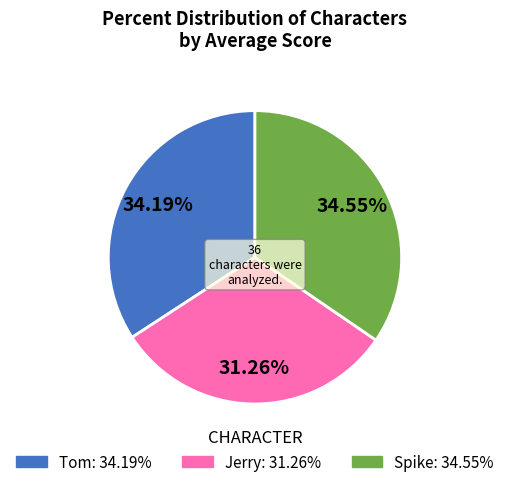

Does any single category account for the majority?

No